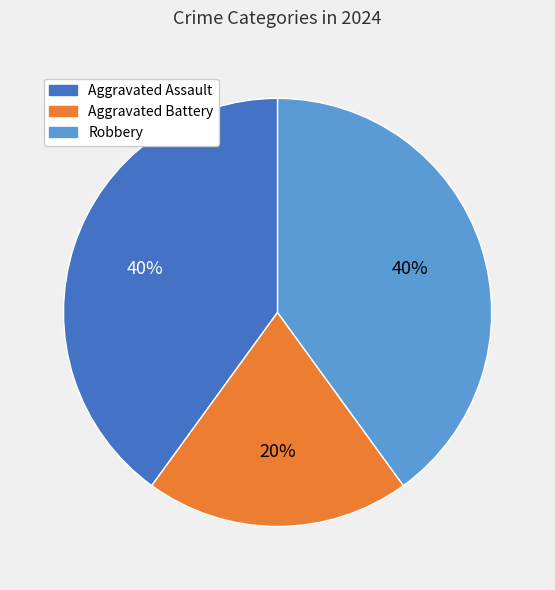

How many slices are in this pie chart?

3